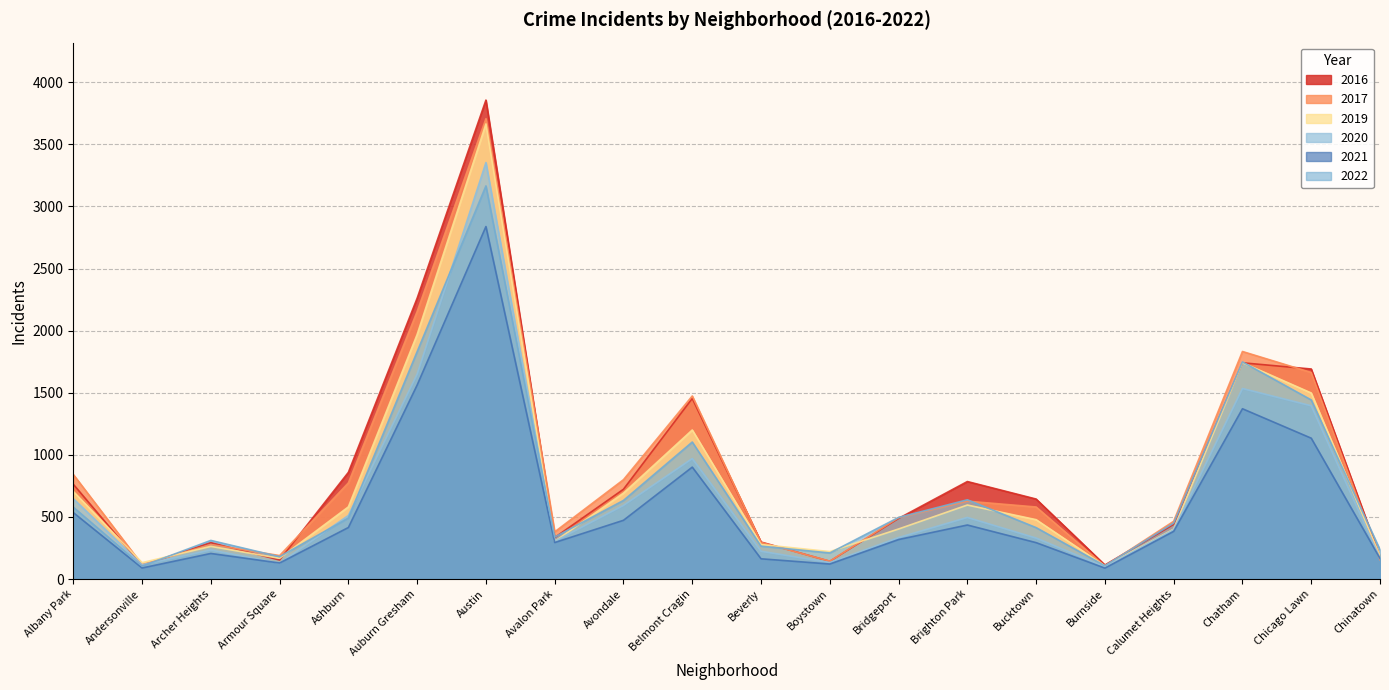

Between which two adjacent categories do 2017 and 2022 first intersect?

Andersonville and Archer Heights